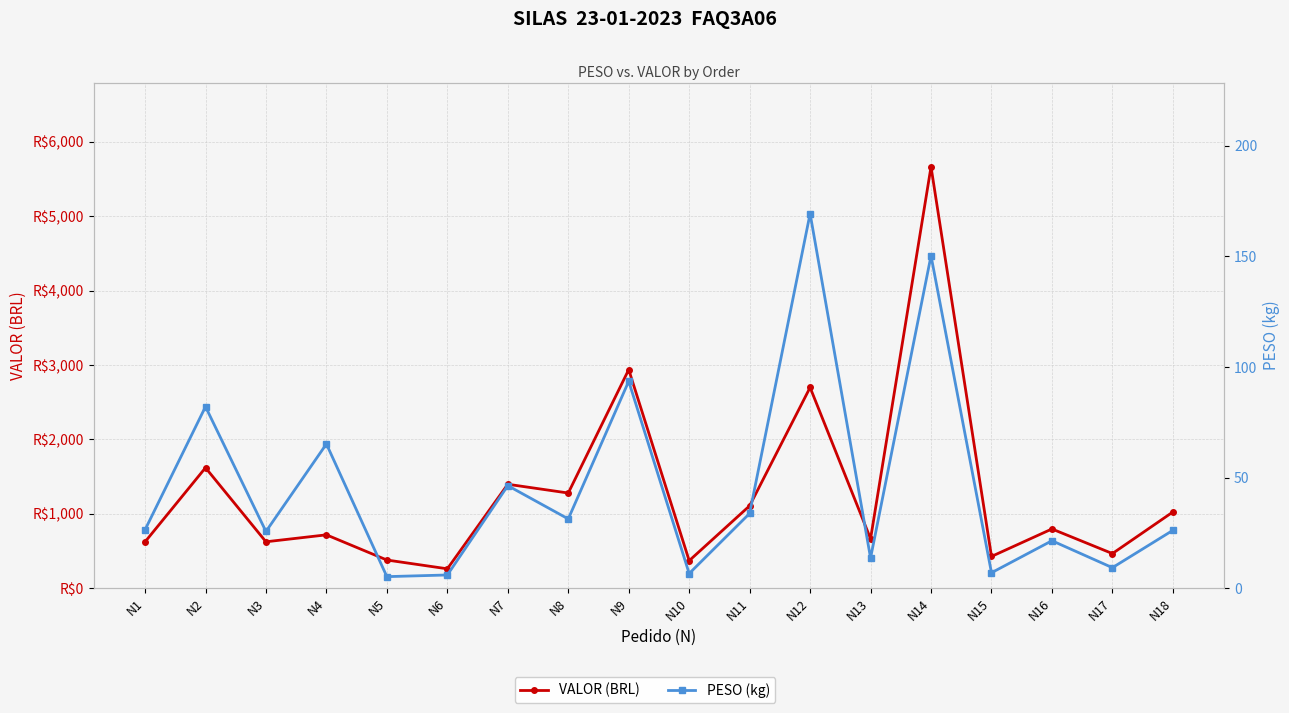

How many interior local valleys does the PESO (kg) series have?

7